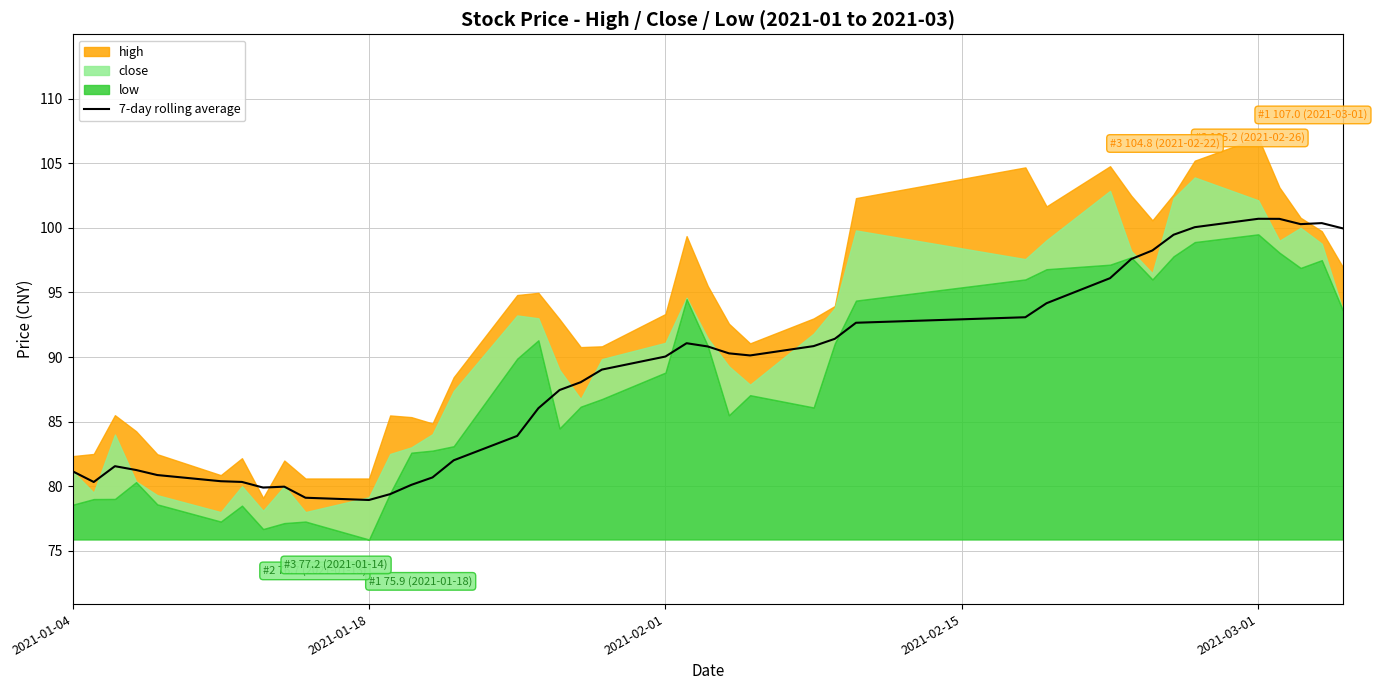

The 7-day rolling average series shows 144.4 at 2021-01-04. True or false?

False